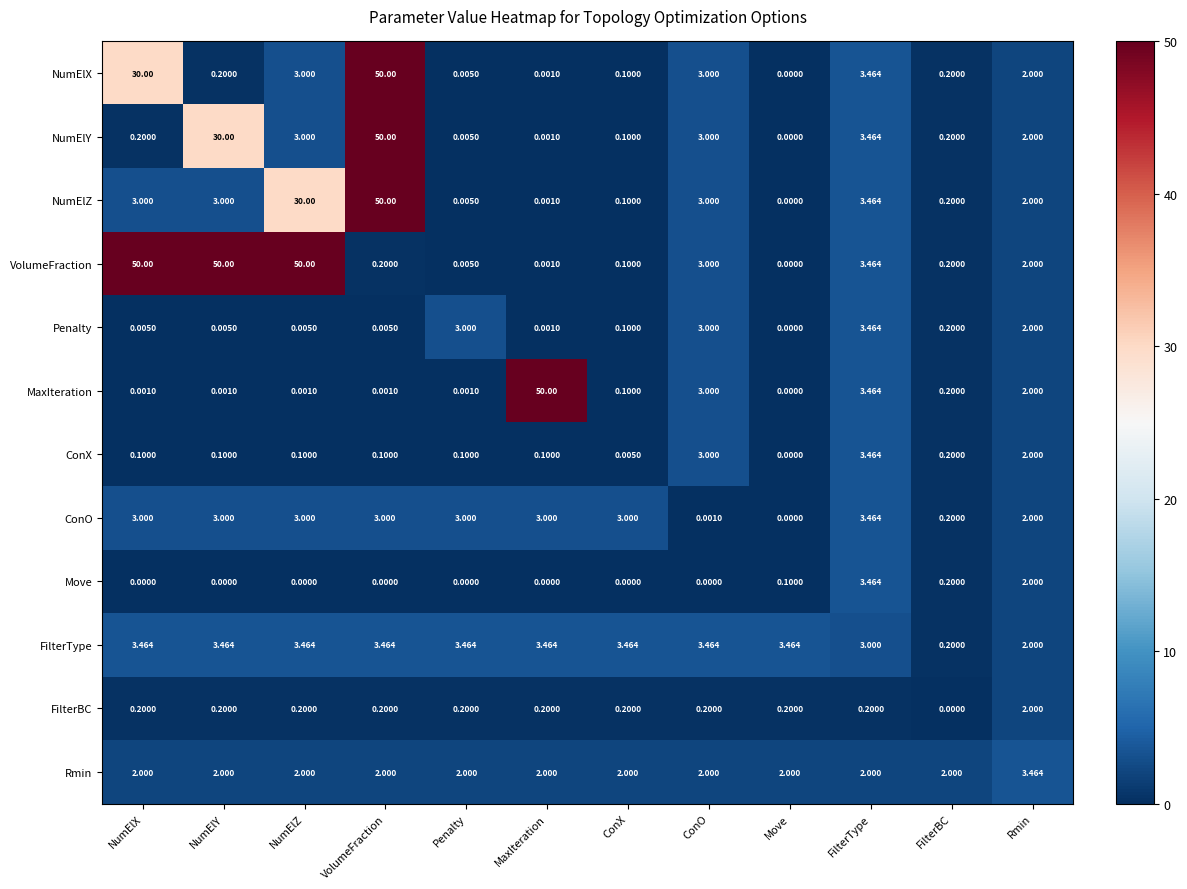

At which label is ConO closest to 1?

FilterBC